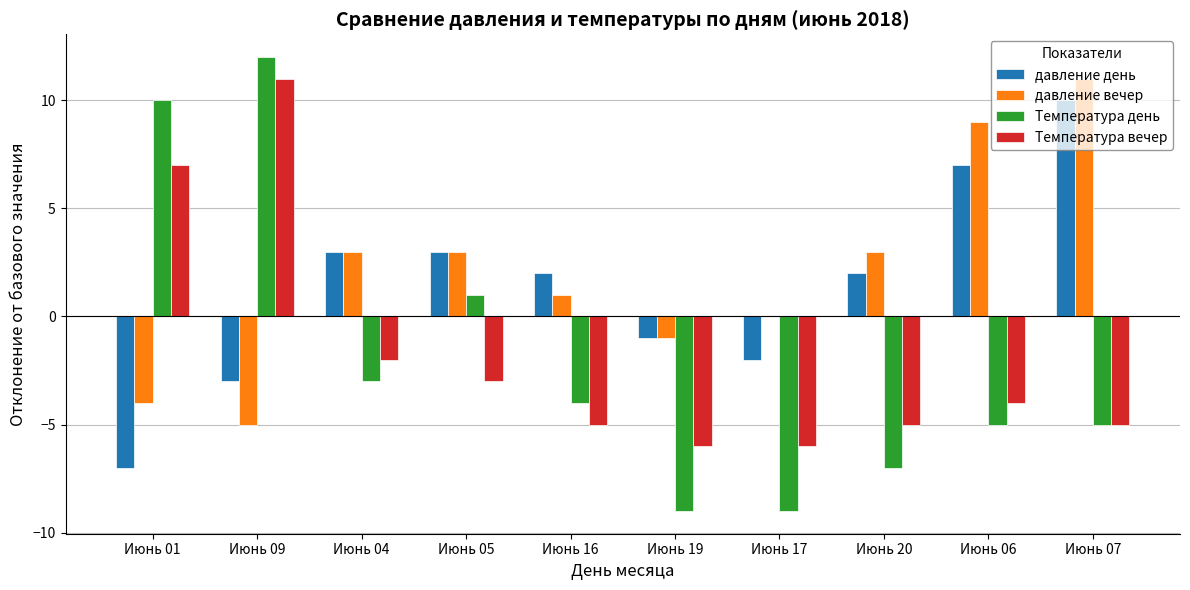

The давление день series shows -5 at Июнь 09. True or false?

False